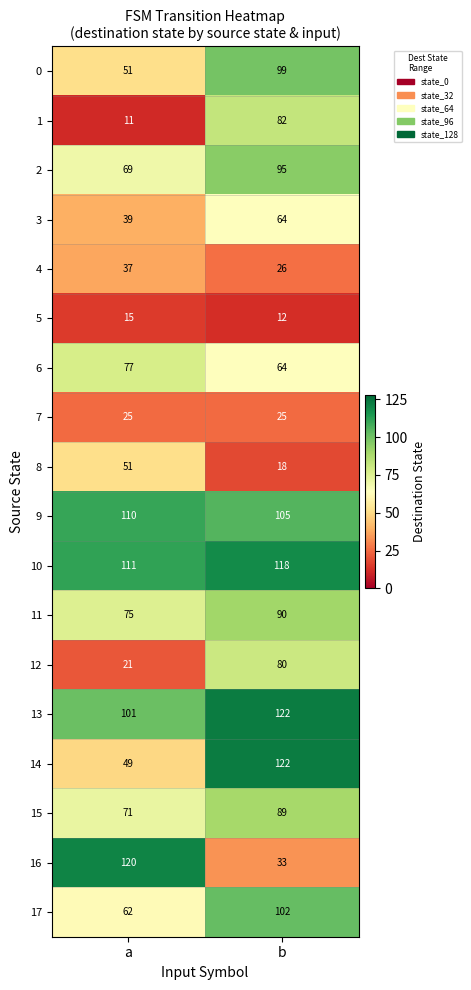

List the labels in order of 9 value, smallest first.

b, a